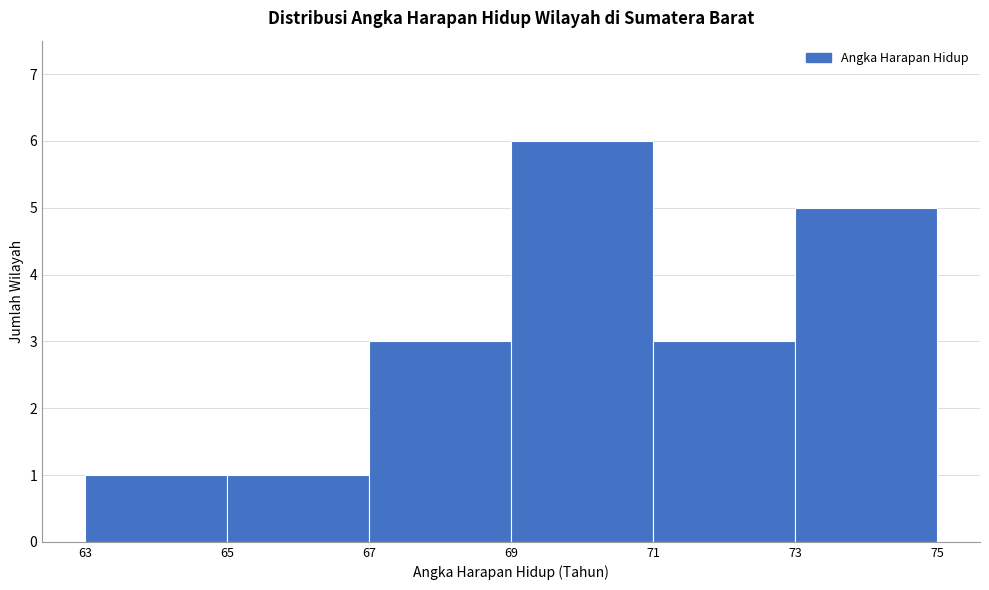

How tall is the bar that spans 69 to 71 on the x-axis? The values are not printed on the chart, so give them approximately, as read against the axis.

6